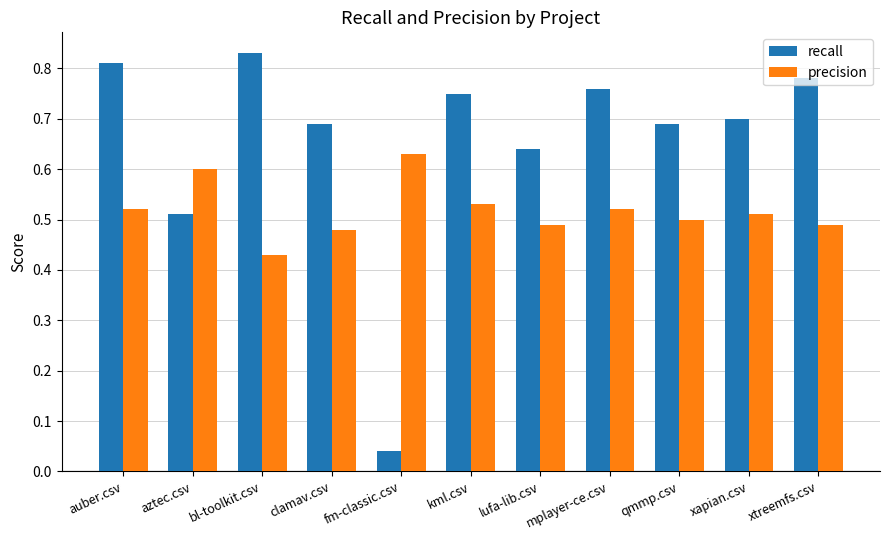

Which category has the lowest value in the precision series?

bl-toolkit.csv